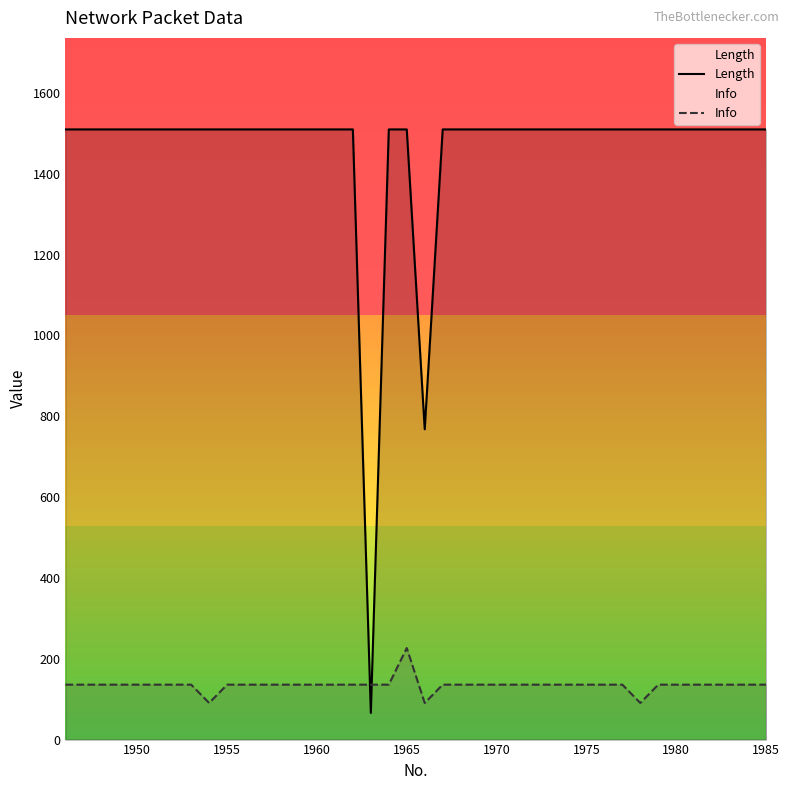

What is the difference between the maximum and minimum values in the Info series?

135.9